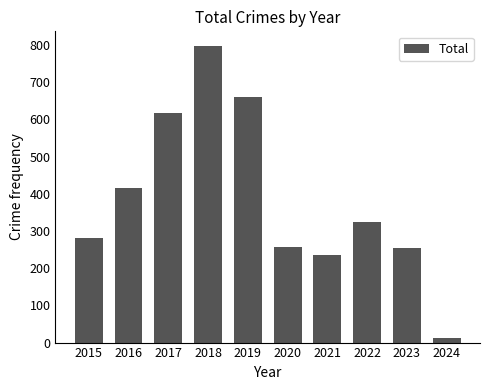

Where does the data first go above 324?

2016